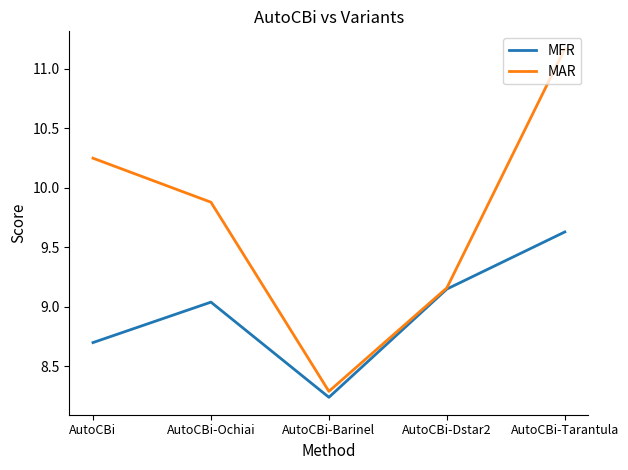

At how many categories does at least one series exceed 10?

2